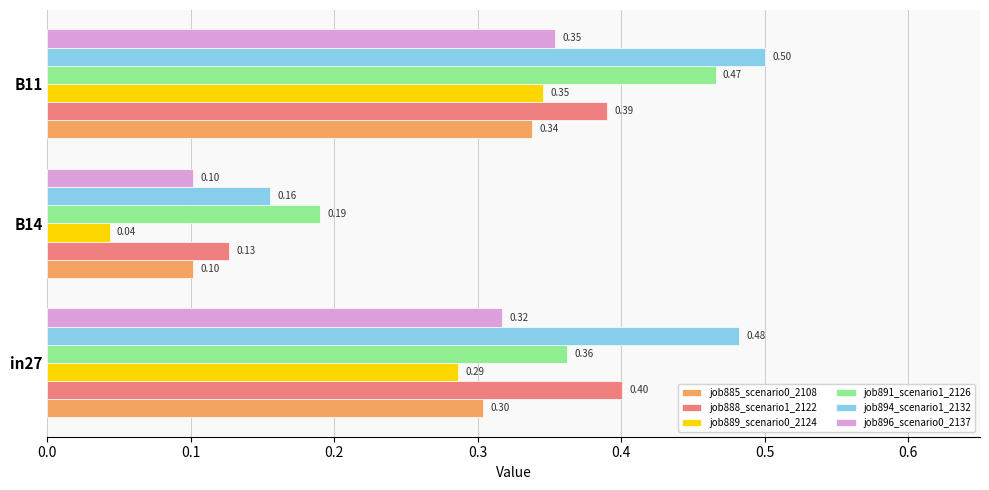

Between in27 and B14, which series saw the biggest shift?

job894_scenario1_2132